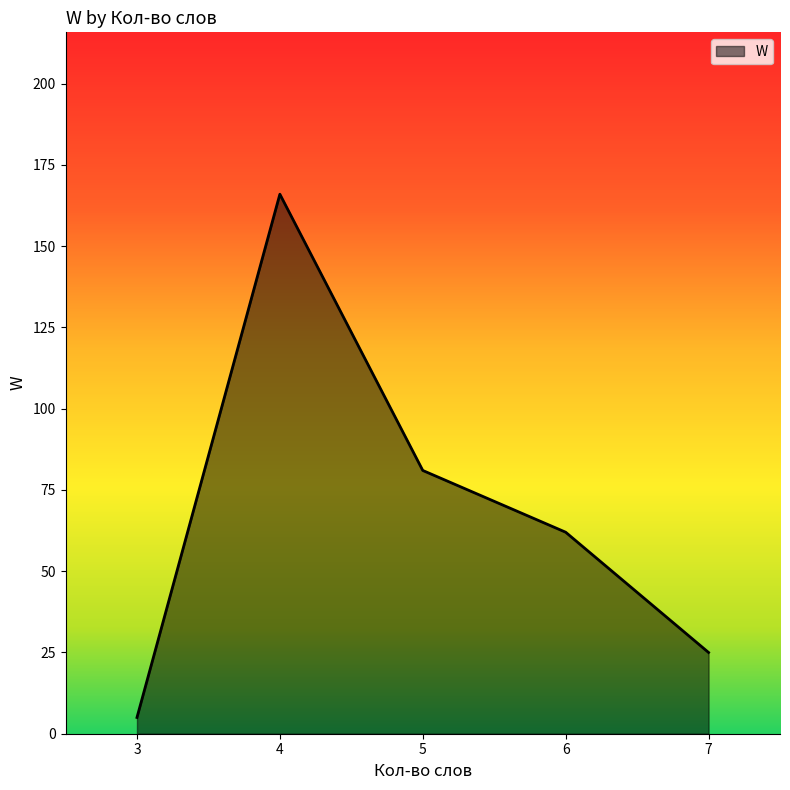

How many series are shown in this chart?

1